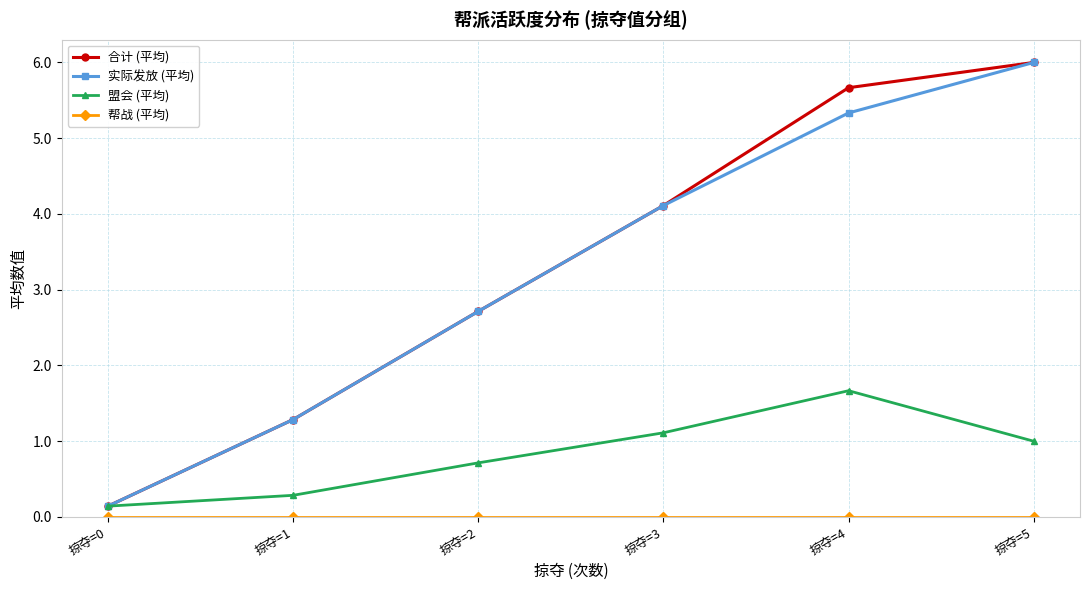

True or false: 盟会 (平均) has a value of 1.0 at 掠夺=5.

True